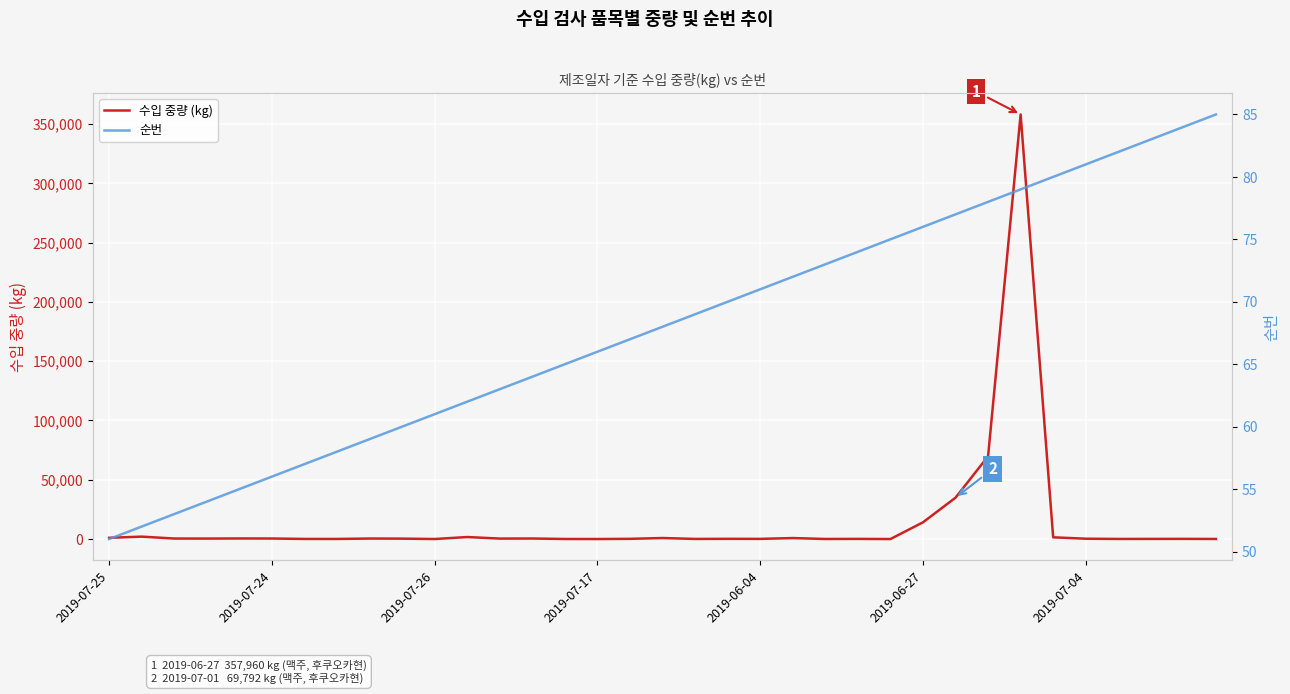

Is the value of 수입 중량 (kg) at 2019-06-27 greater than the value of 순번 at 29?

Yes